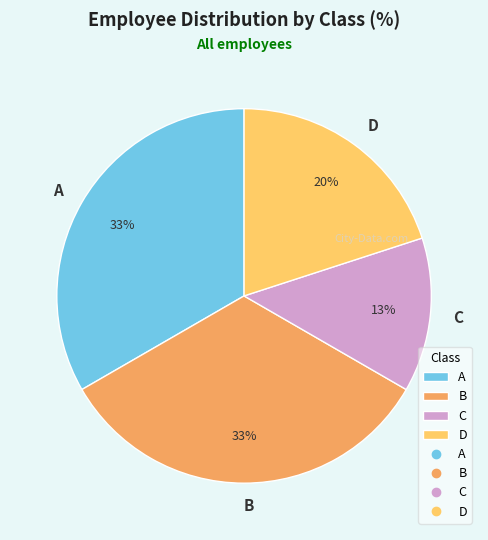

How many slices are in this pie chart?

4